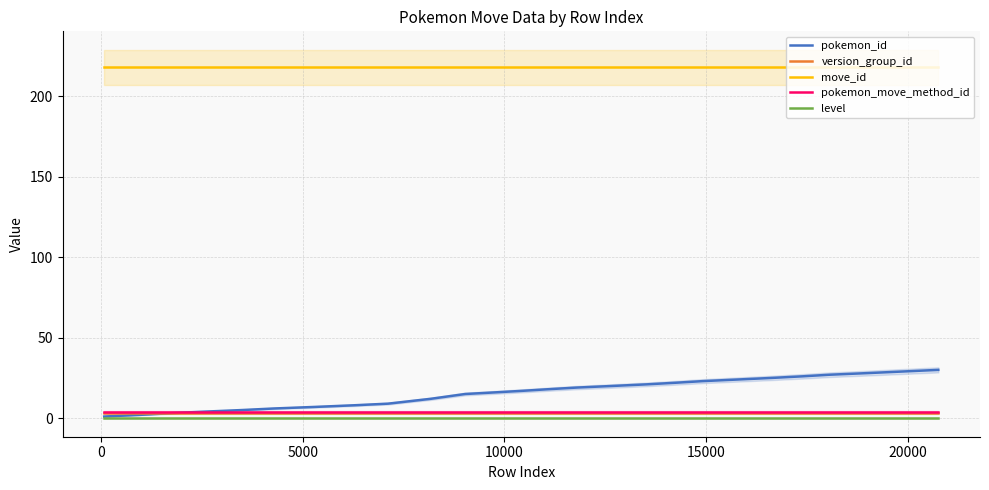

True or false: level and move_id cross at least once.

False